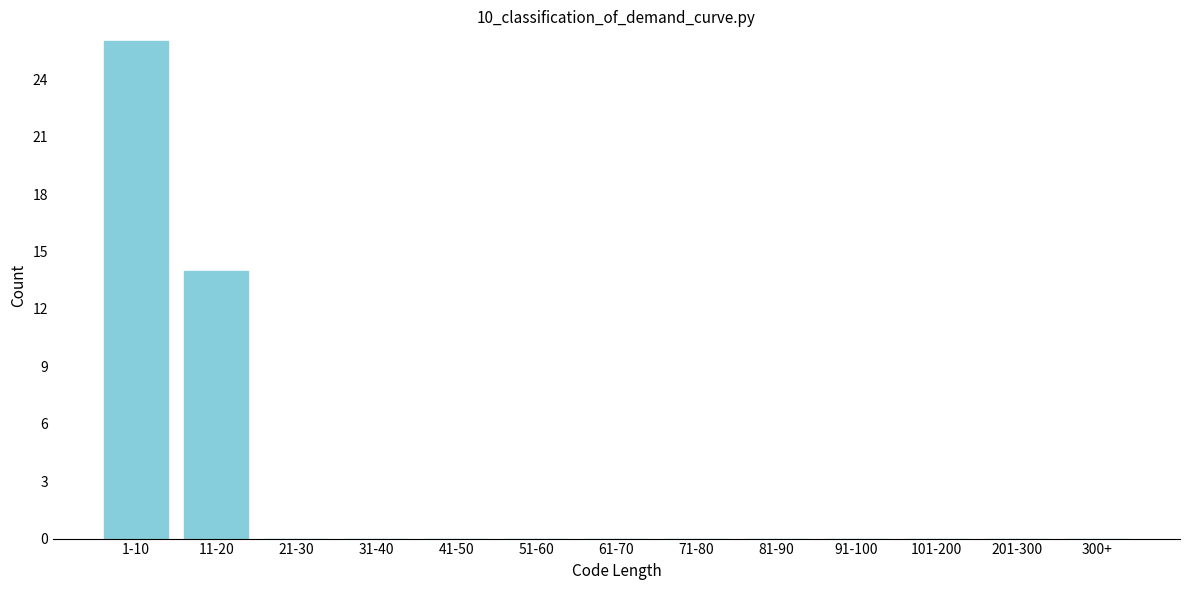

Reading left to right, list all the values displayed in this chart.

1-10=26	11-20=14	21-30=0	31-40=0	41-50=0	51-60=0	61-70=0	71-80=0	81-90=0	91-100=0	101-200=0	201-300=0	300+=0